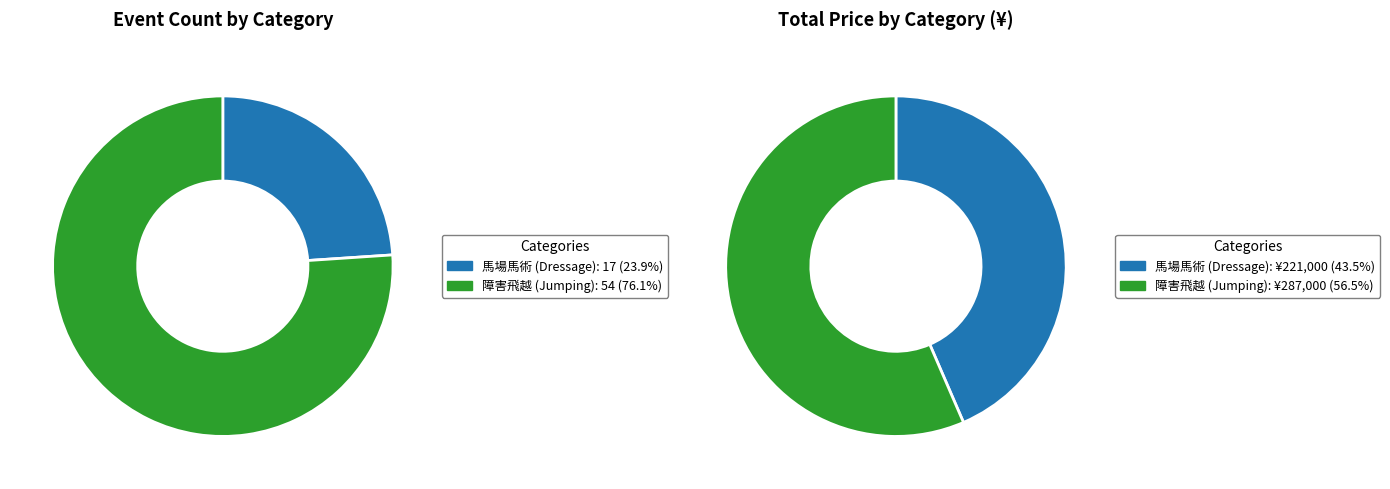

Rank the categories by value from highest to lowest.

2, 1